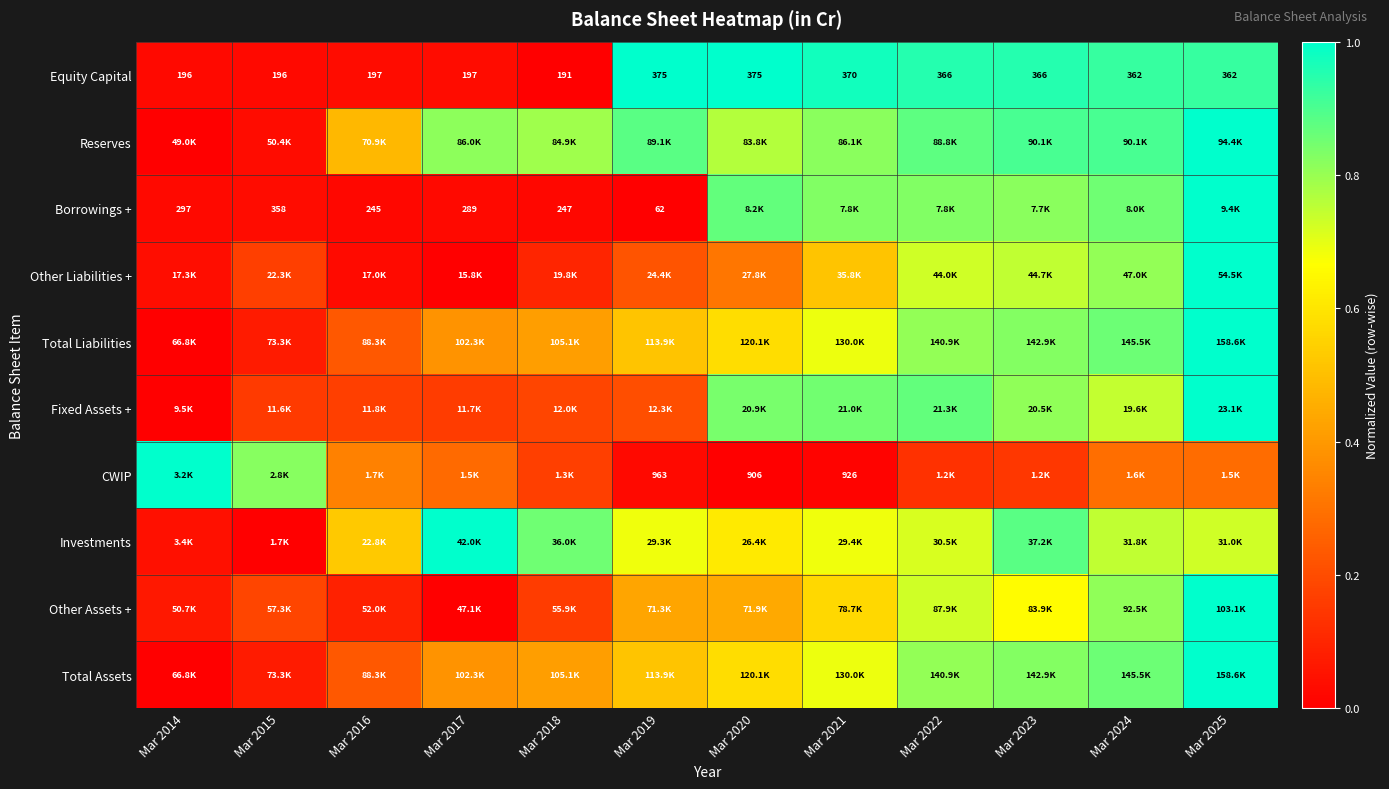

True or false: Fixed Assets + has a value of 0.8 at Mar 2021.

True